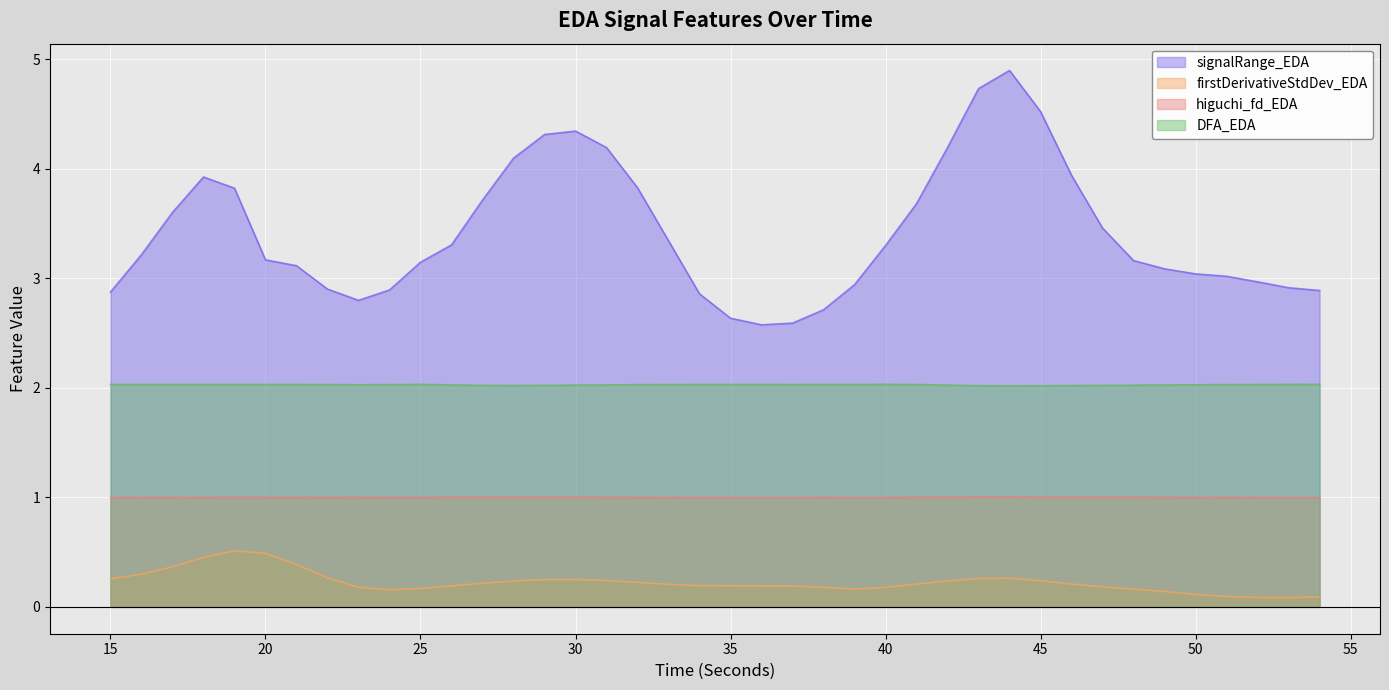

At which label is DFA_EDA closest to 2?

44